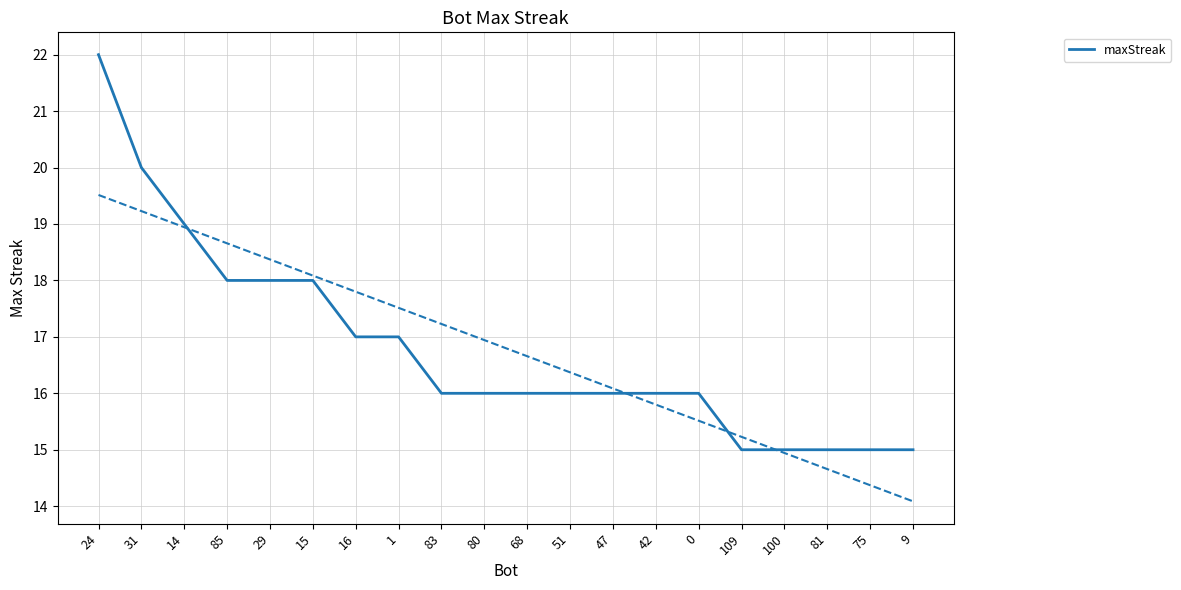

What is the maximum value shown in the chart?

22